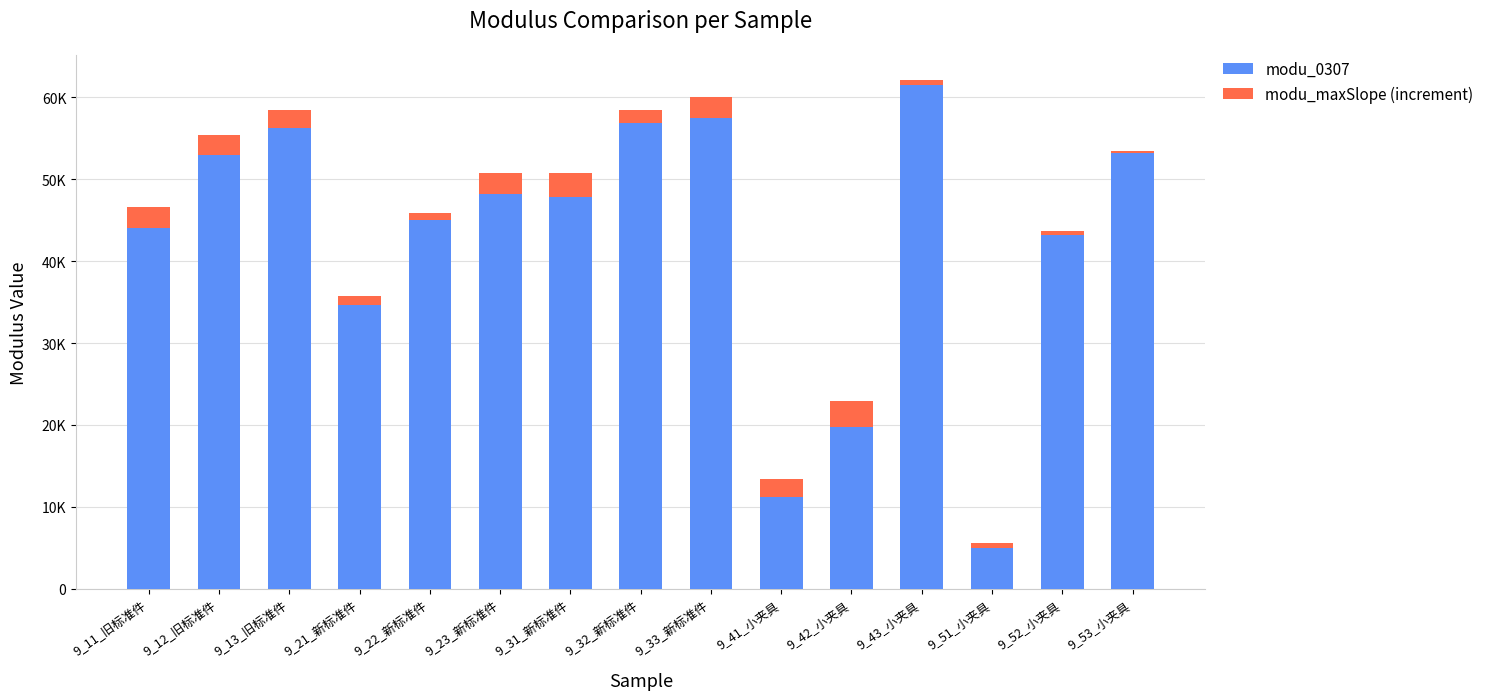

What are all the series names shown in the legend?

modu_0307, modu_maxSlope (increment)